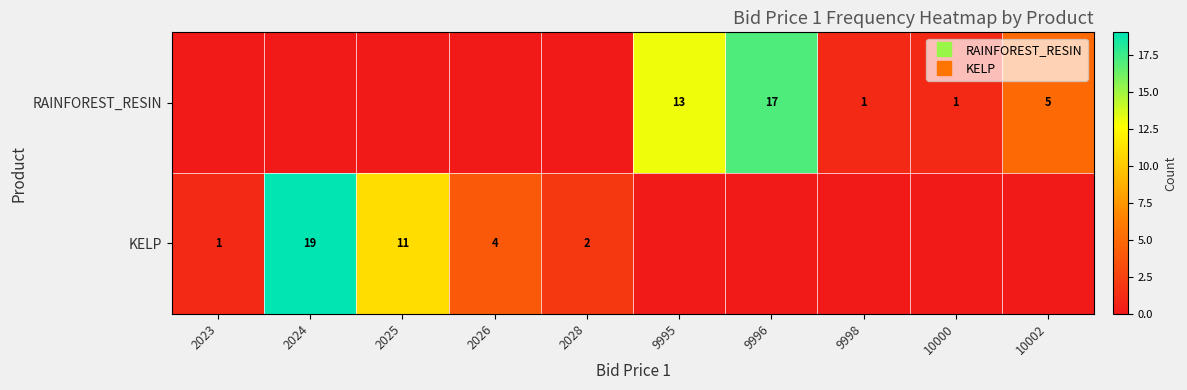

True or false: RAINFOREST_RESIN has a value of 0 at 2028.

True